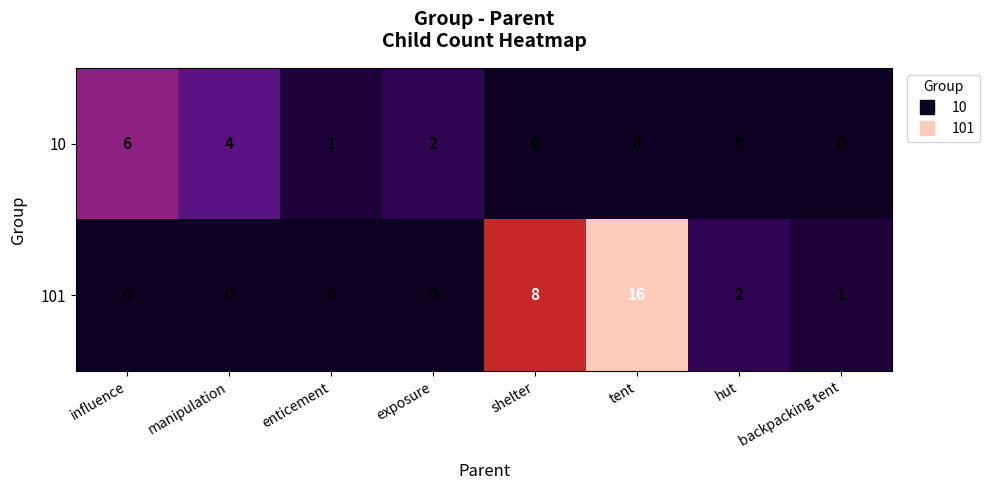

Which series has the widest spread of values?

101